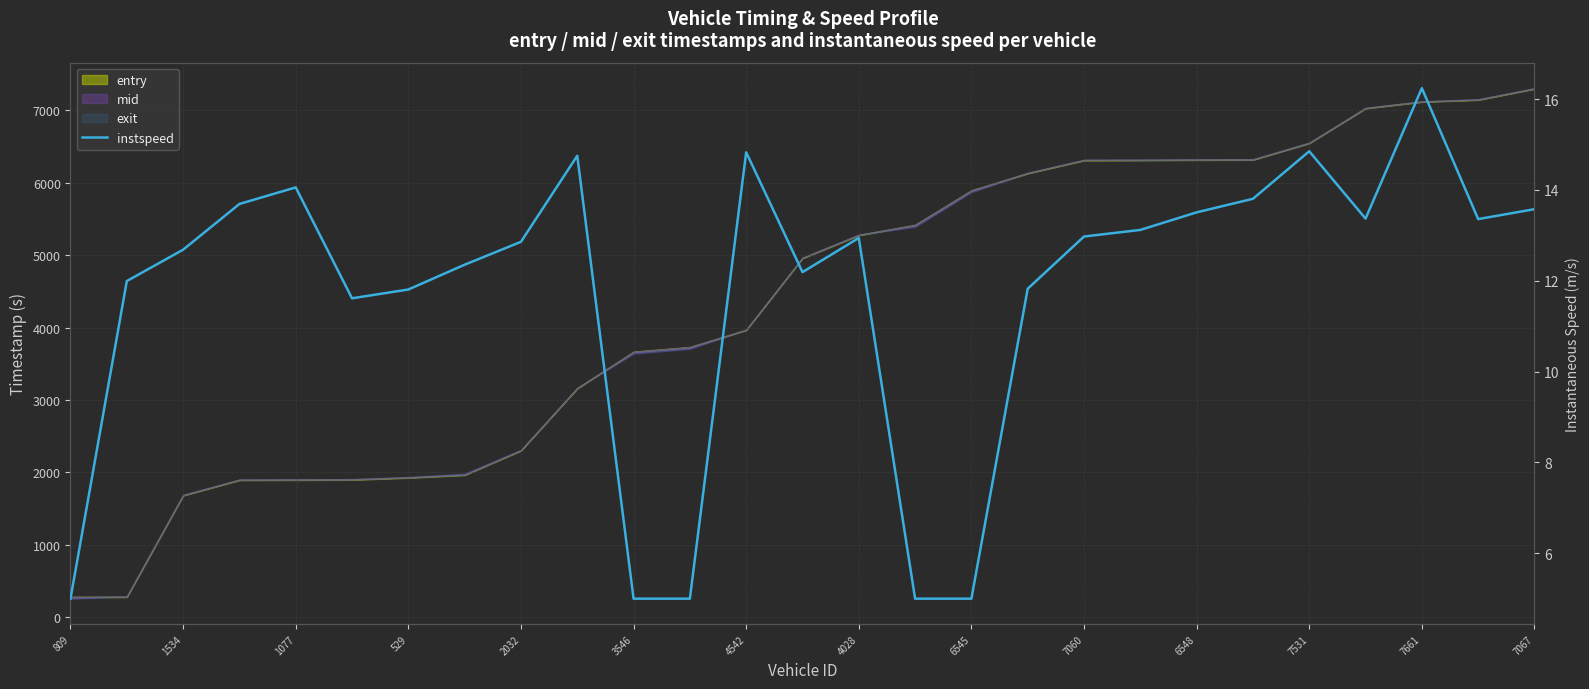

How many lines are shown in the chart?

1